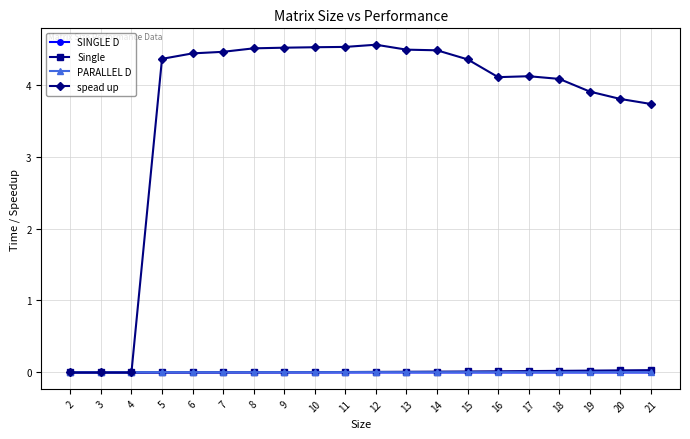

Which series has the largest range (max minus min)?

spead up